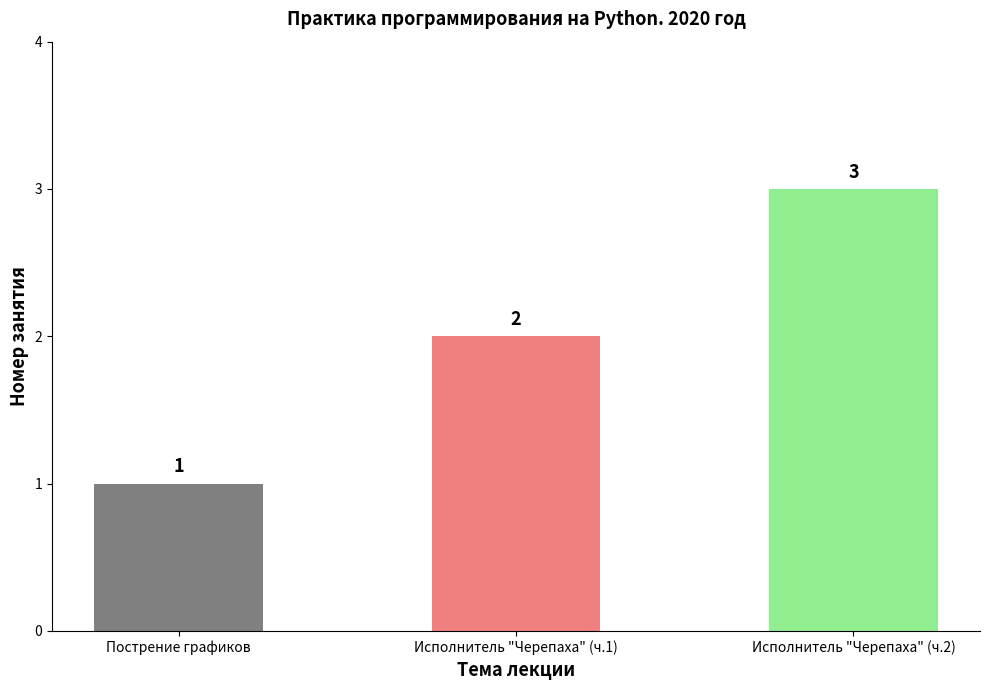

Where is the data nearest to the value 2?

Исполнитель "Черепаха" (ч.1)